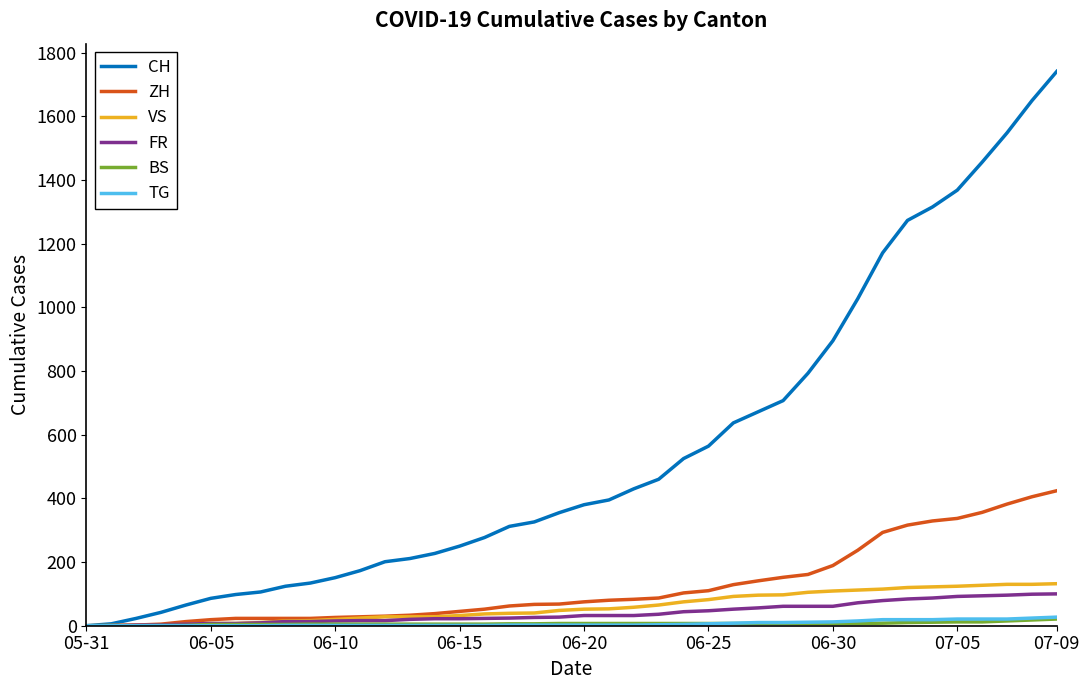

Which series has the widest spread of values?

CH